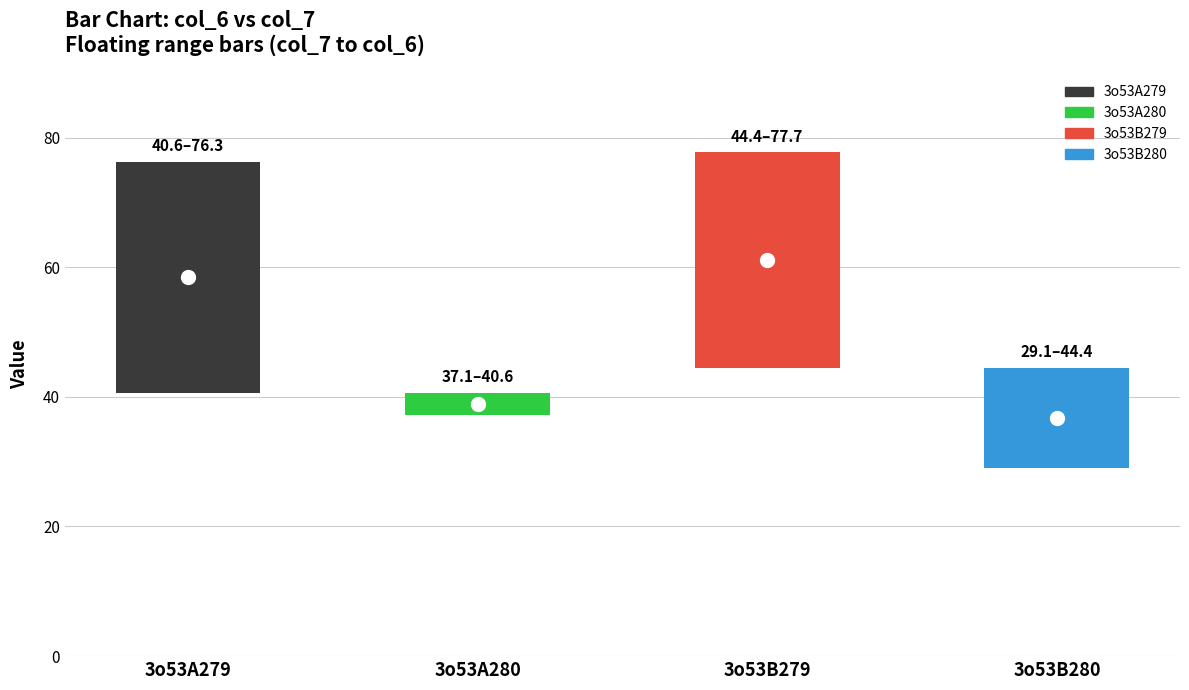

What is the highest value of the col_7 series?

44.4